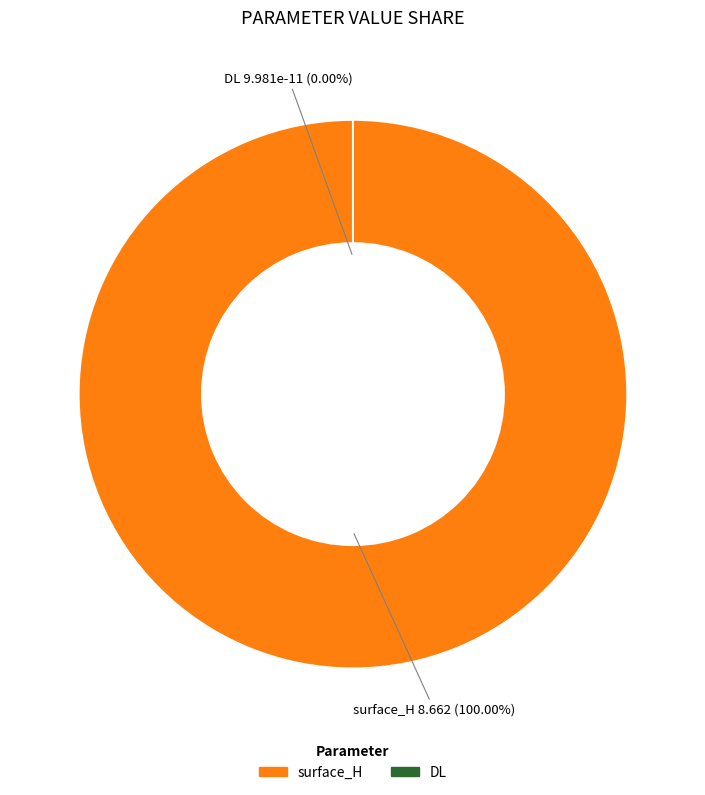

What percentage do surface_H and DL together represent?

100.0%